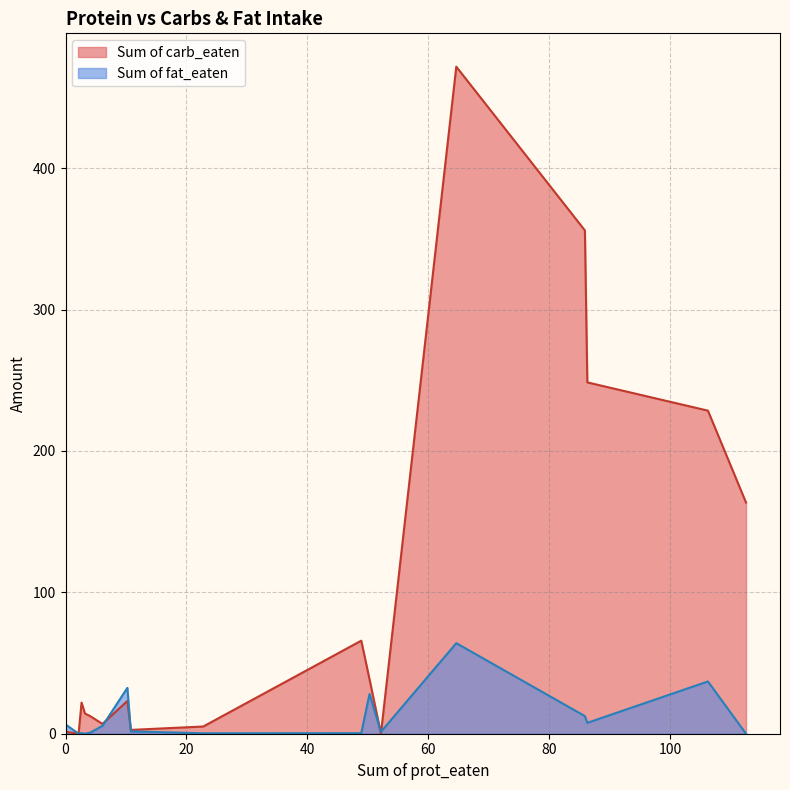

What is the difference between the second highest and minimum values in the Sum of carb_eaten series?

355.9